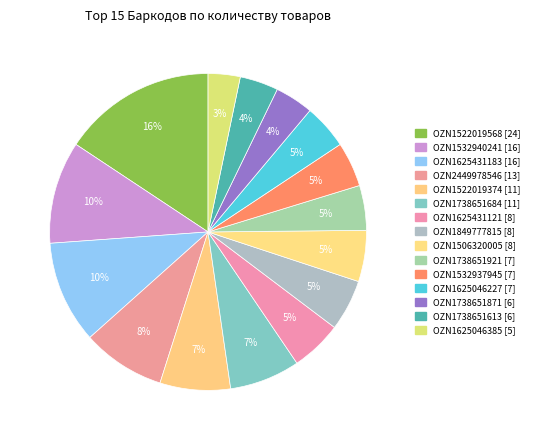

The OZN1738651921 [7] slice represents 1% of the pie. True or false?

False